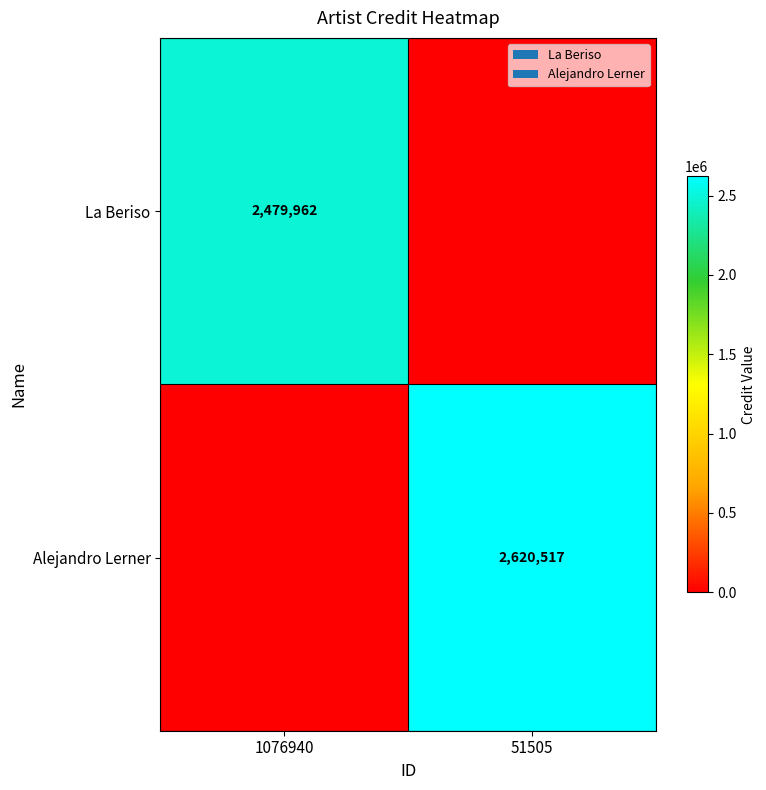

Is it true that Alejandro Lerner equals 2620517 at 51505?

True